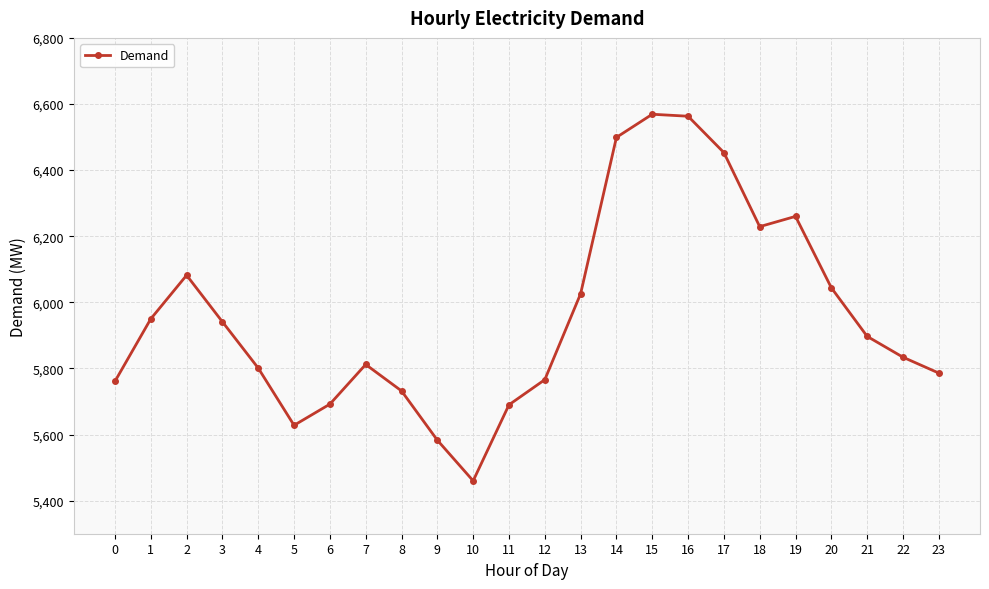

What is the approximate value at 12, to the nearest 100?

5800